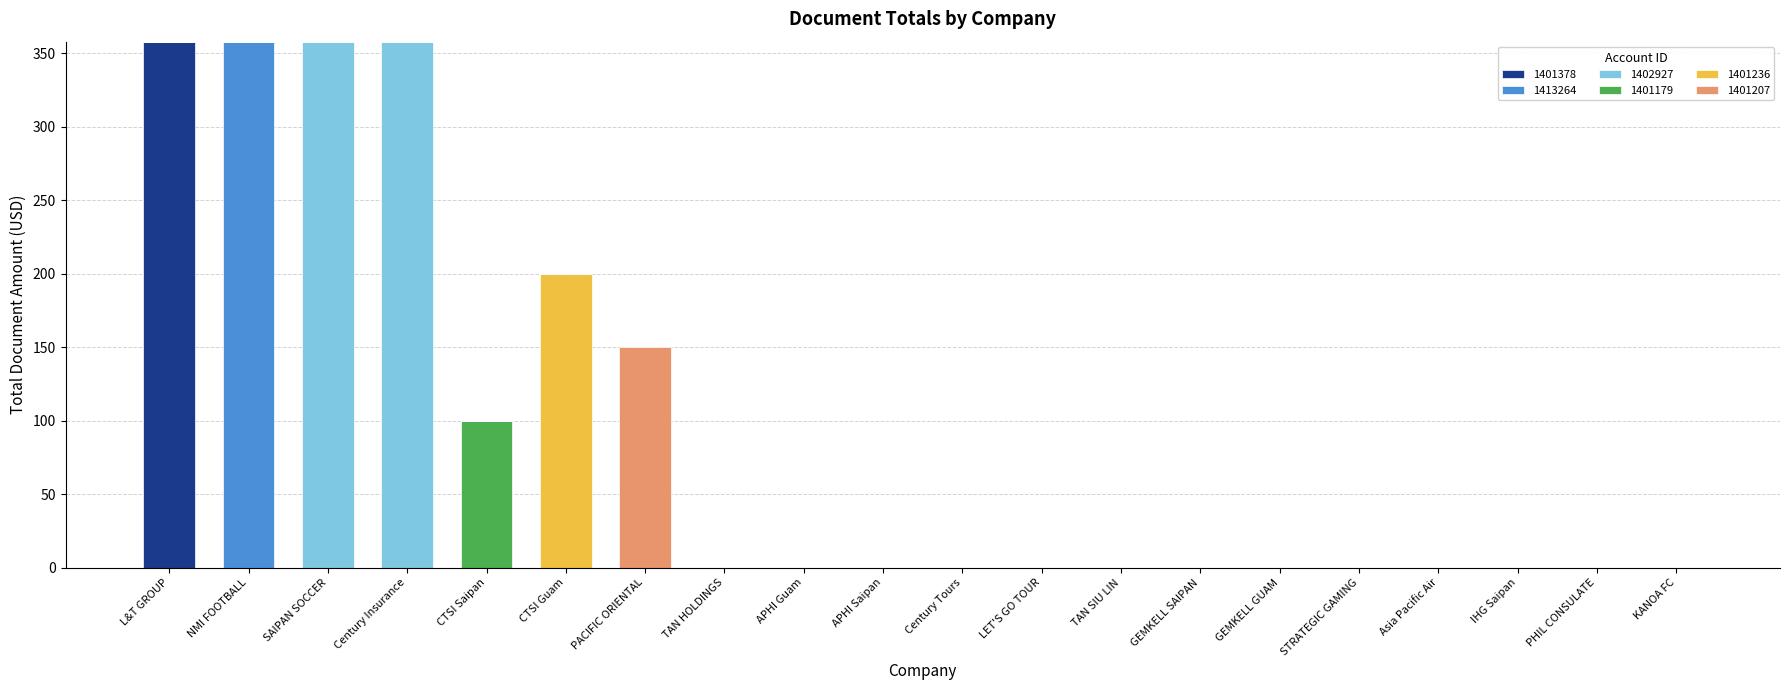

The 1401378 series shows 358 at L&T GROUP. True or false?

True